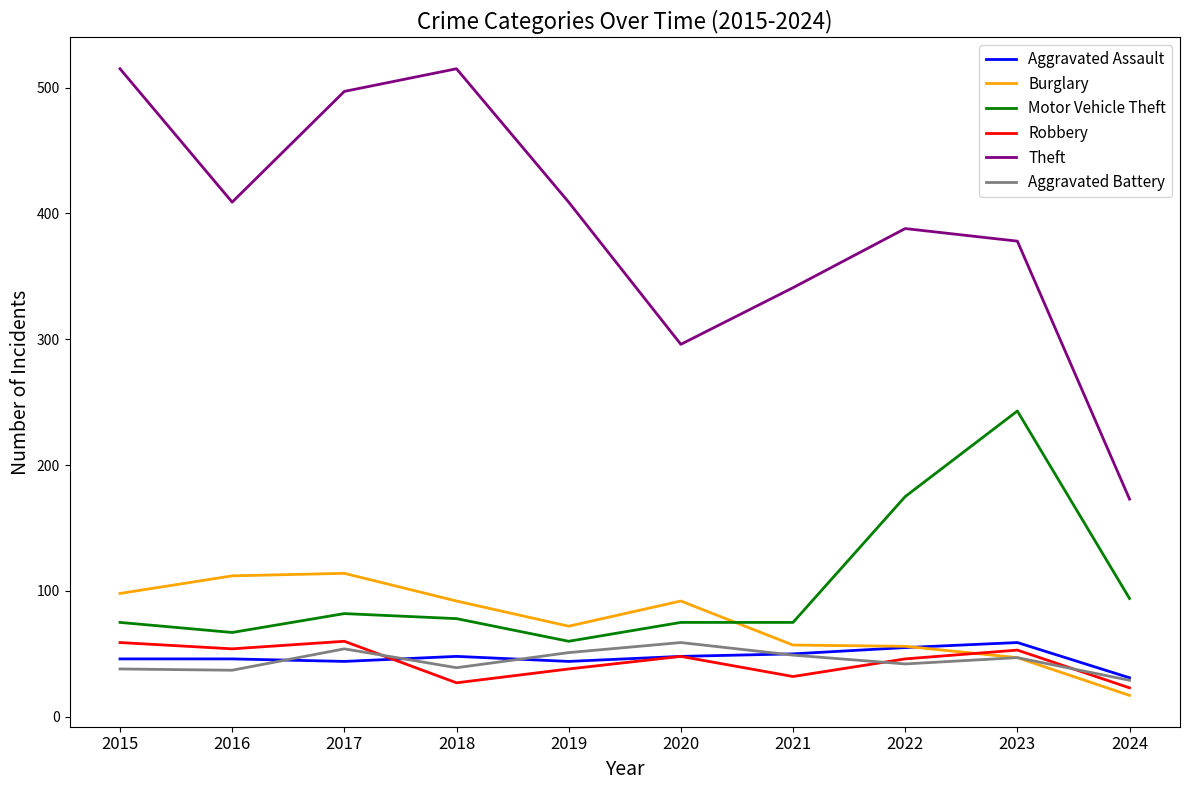

True or false: Aggravated Assault and Motor Vehicle Theft intersect in this chart.

False